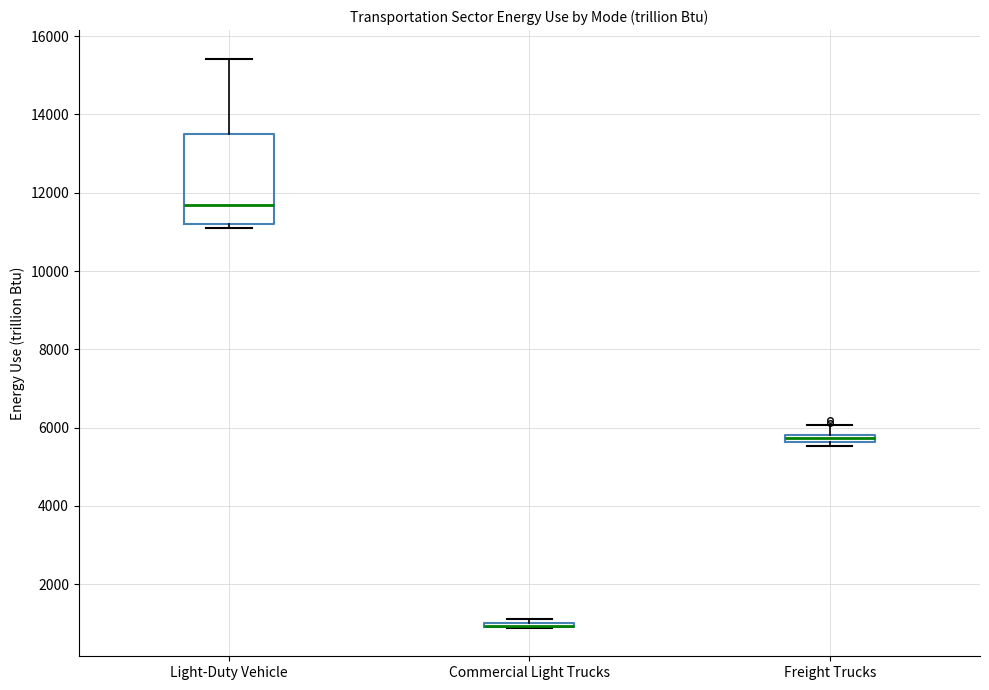

Comparing the boxes themselves (not the whiskers), which one is the tallest?

Light-Duty Vehicle